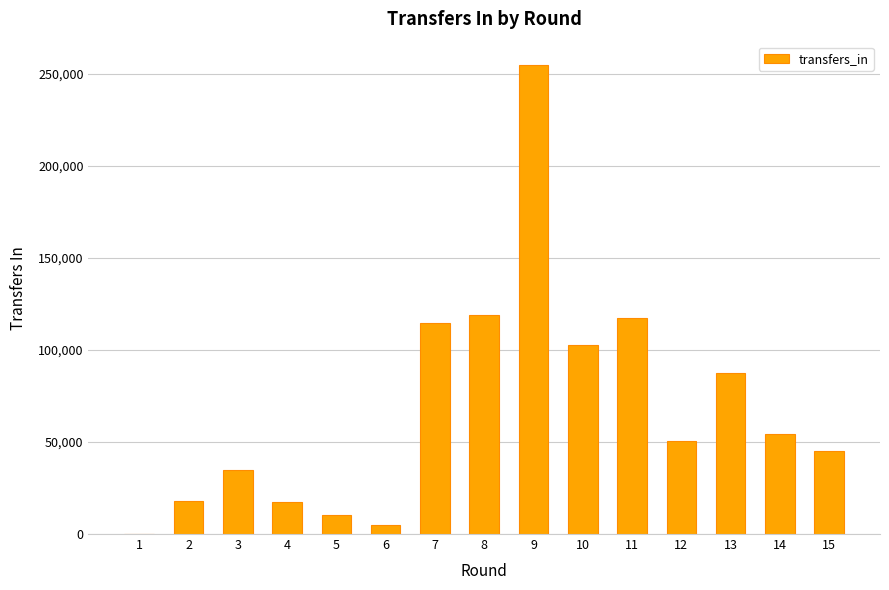

How many values are above zero?

14